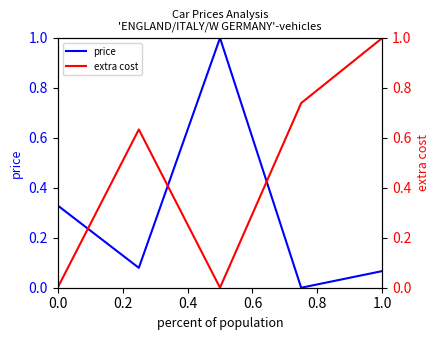

Rank the series by their maximum value, from highest to lowest.

extra cost, price